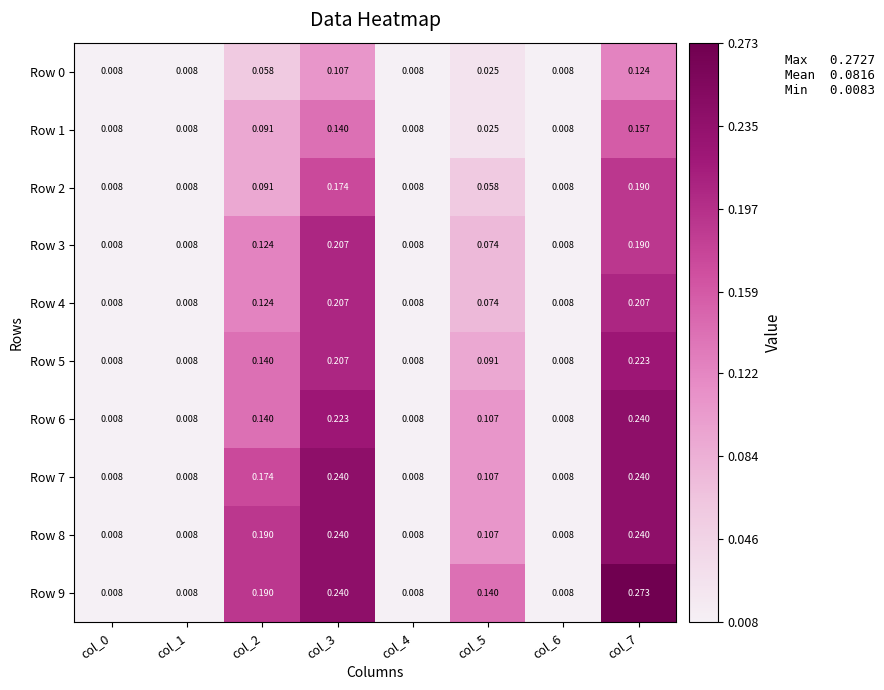

Which series has the largest total across all categories?

Row 9